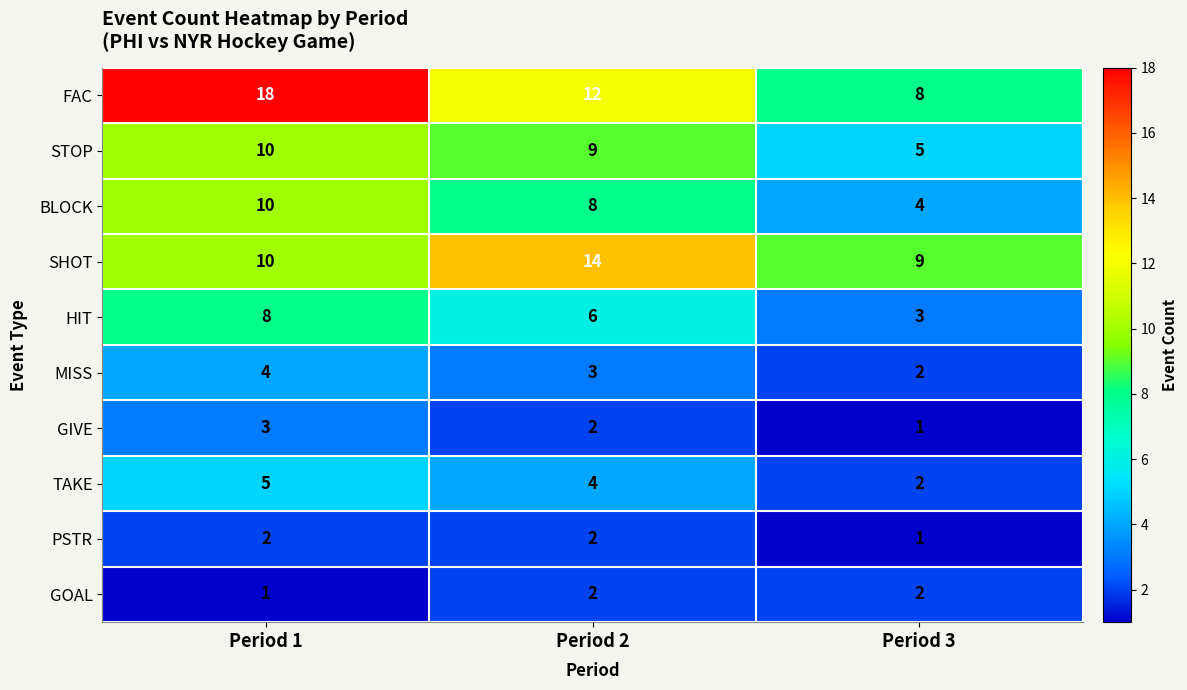

Where does the MISS series first go above 3?

Period 1